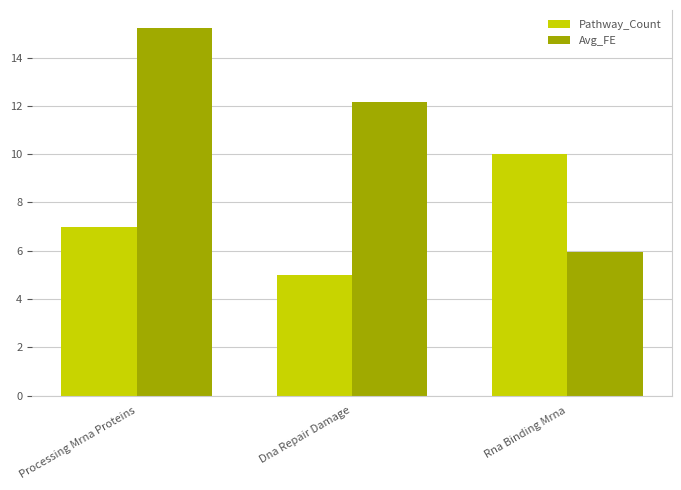

Reading left to right, what are all the values shown in this chart?

Pathway_Count: Processing Mrna Proteins=7.0	Dna Repair Damage=5.0	Rna Binding Mrna=10.0
Avg_FE: Processing Mrna Proteins=15.2	Dna Repair Damage=12.2	Rna Binding Mrna=5.9